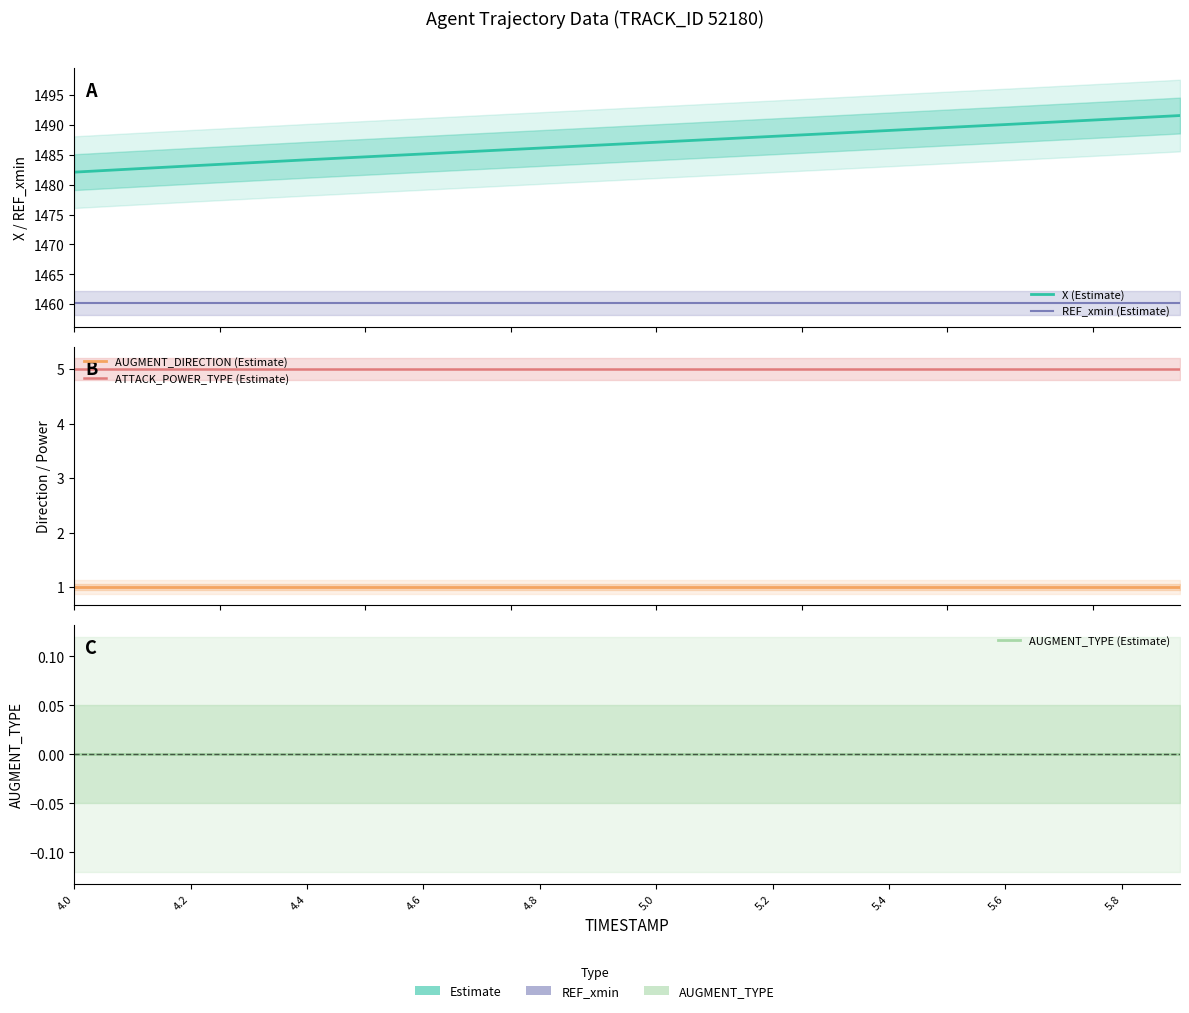

At which label is AUGMENT_TYPE (Estimate) closest to 0?

4.0